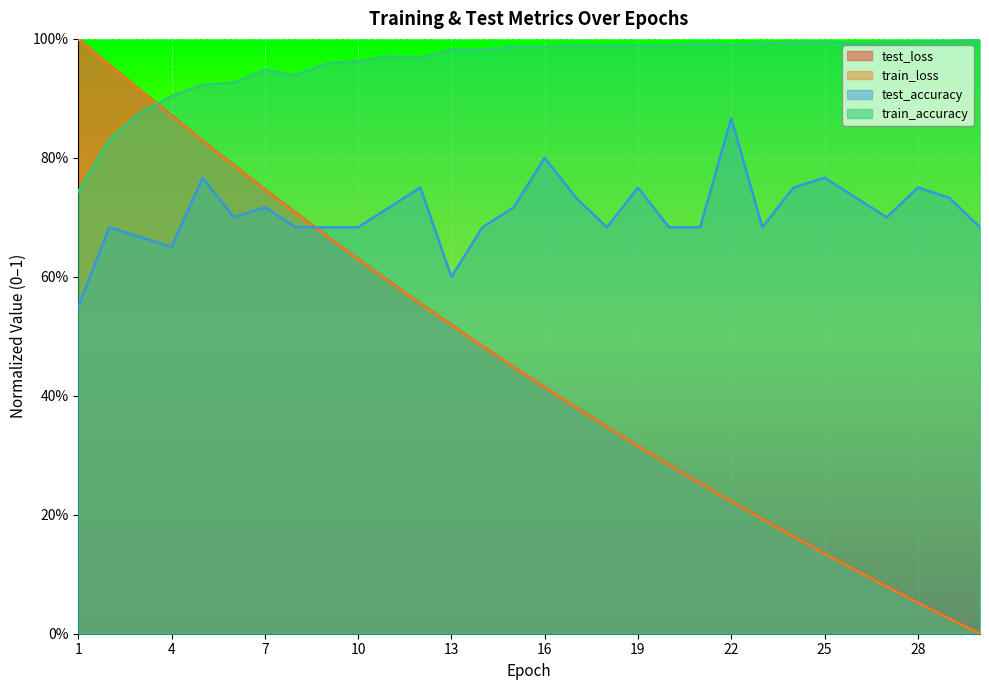

True or false: test_loss and train_loss intersect in this chart.

False